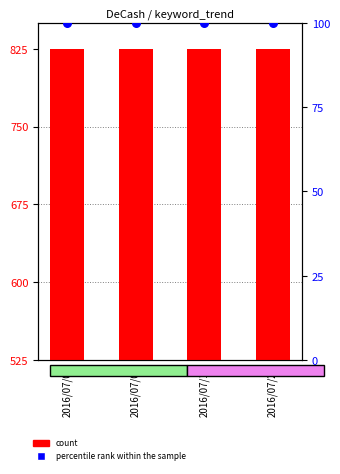

Which series has the widest spread of Y values?

count